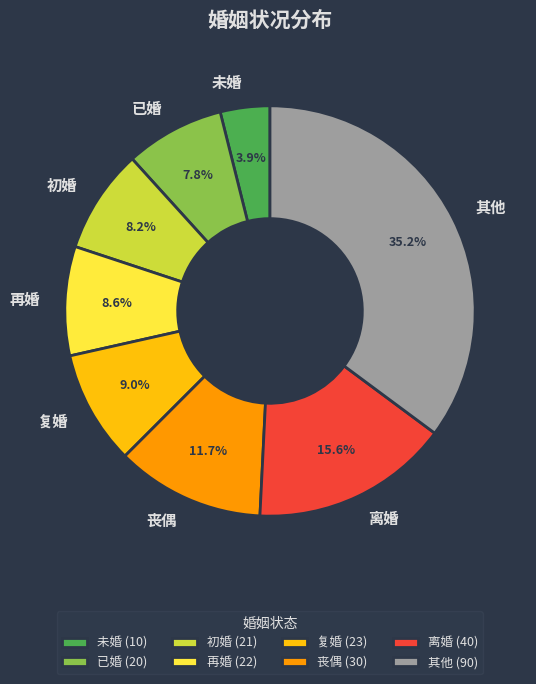

The 已婚 slice represents 8% of the pie. True or false?

True